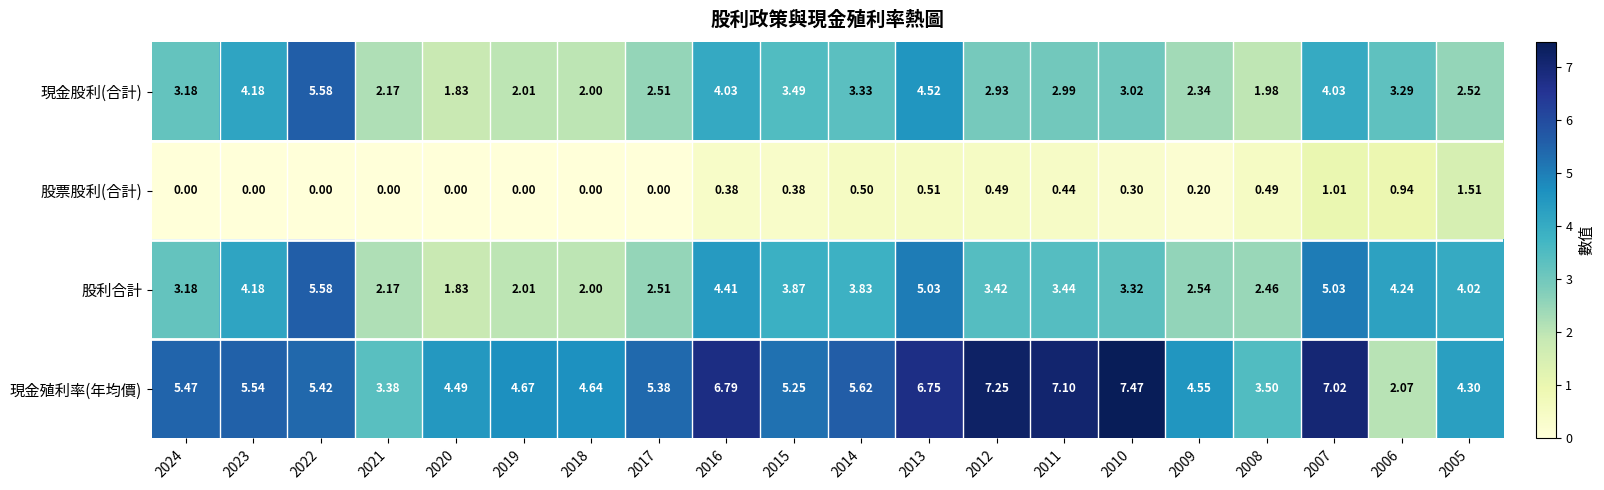

Which series changed the most between 2019 and 2017?

現金殖利率(年均價)